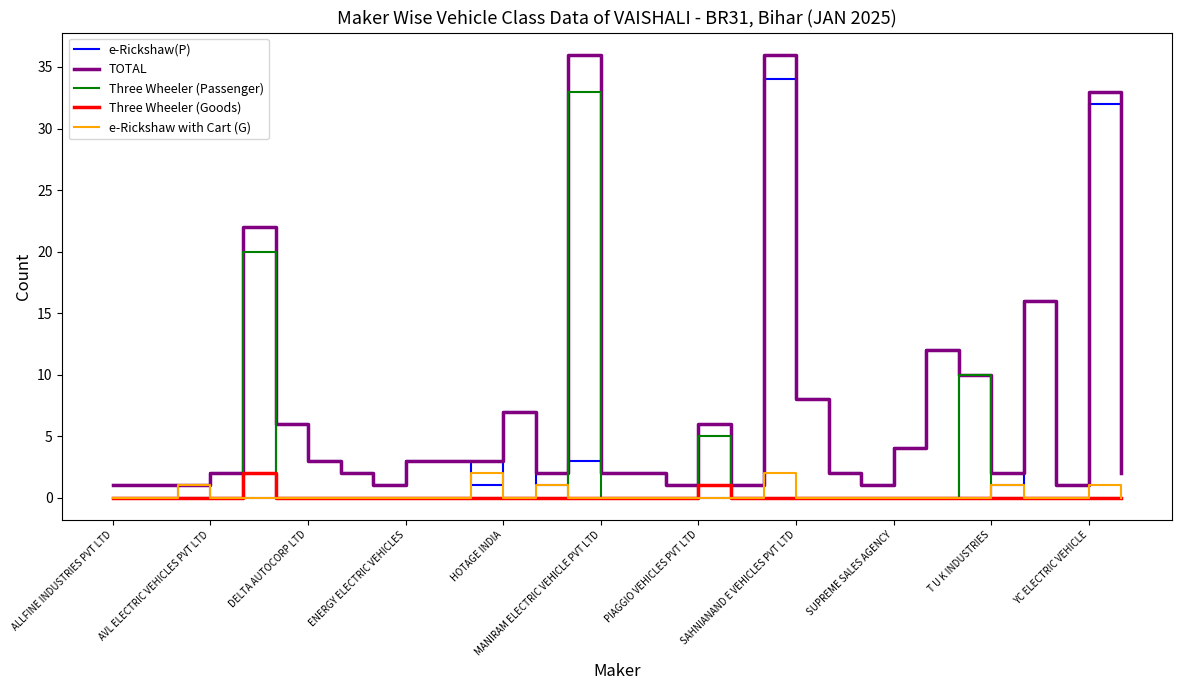

What are all the series names shown in the legend?

e-Rickshaw(P), TOTAL, Three Wheeler (Passenger), Three Wheeler (Goods), e-Rickshaw with Cart (G)